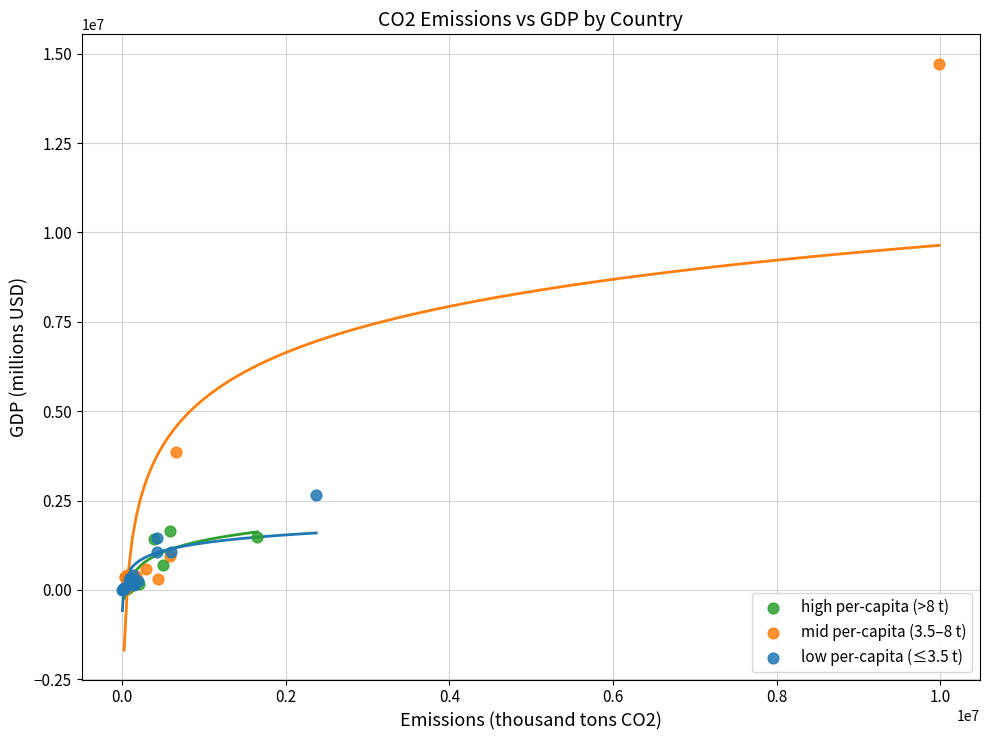

Which series has the widest spread of Y values?

mid per-capita (3.5–8 t)